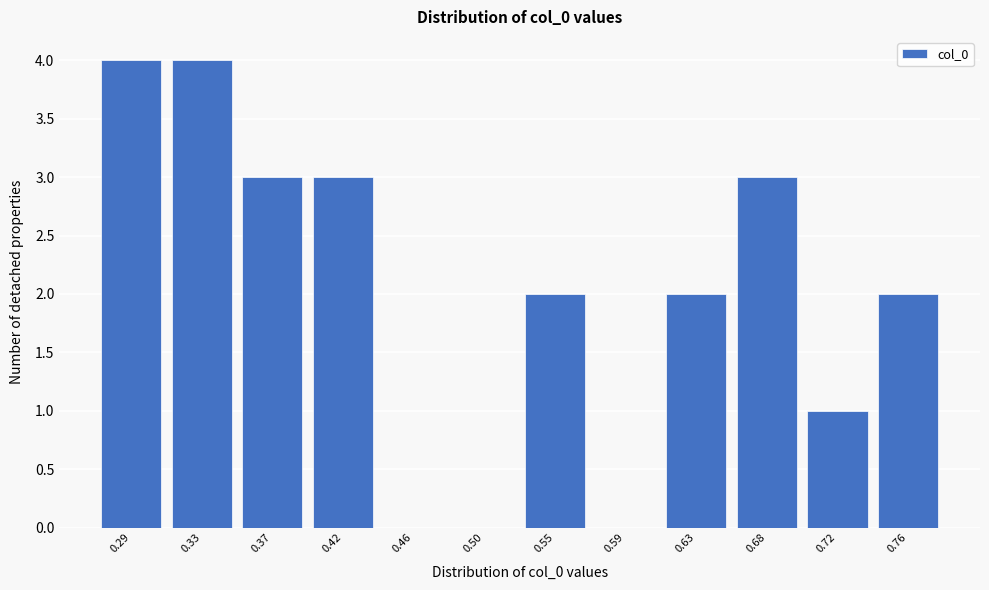

Reading left to right, transcribe all the data shown in this chart.

0.29=4	0.33=4	0.37=3	0.42=3	0.46=0	0.50=0	0.55=2	0.59=0	0.63=2	0.68=3	0.72=1	0.76=2